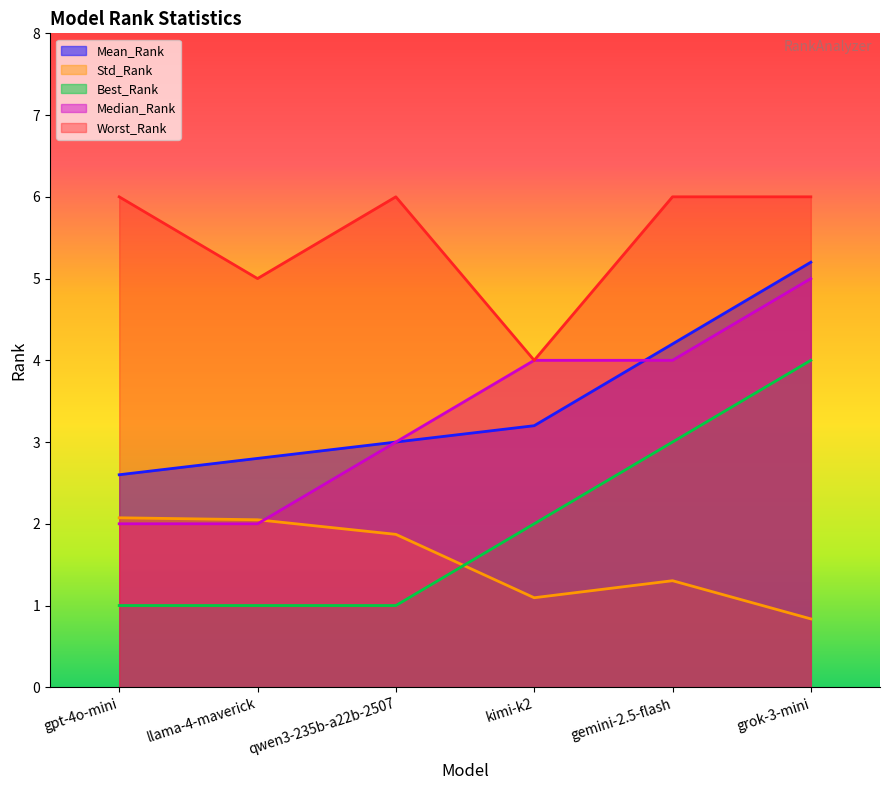

True or false: Mean_Rank and Best_Rank cross at least once.

False